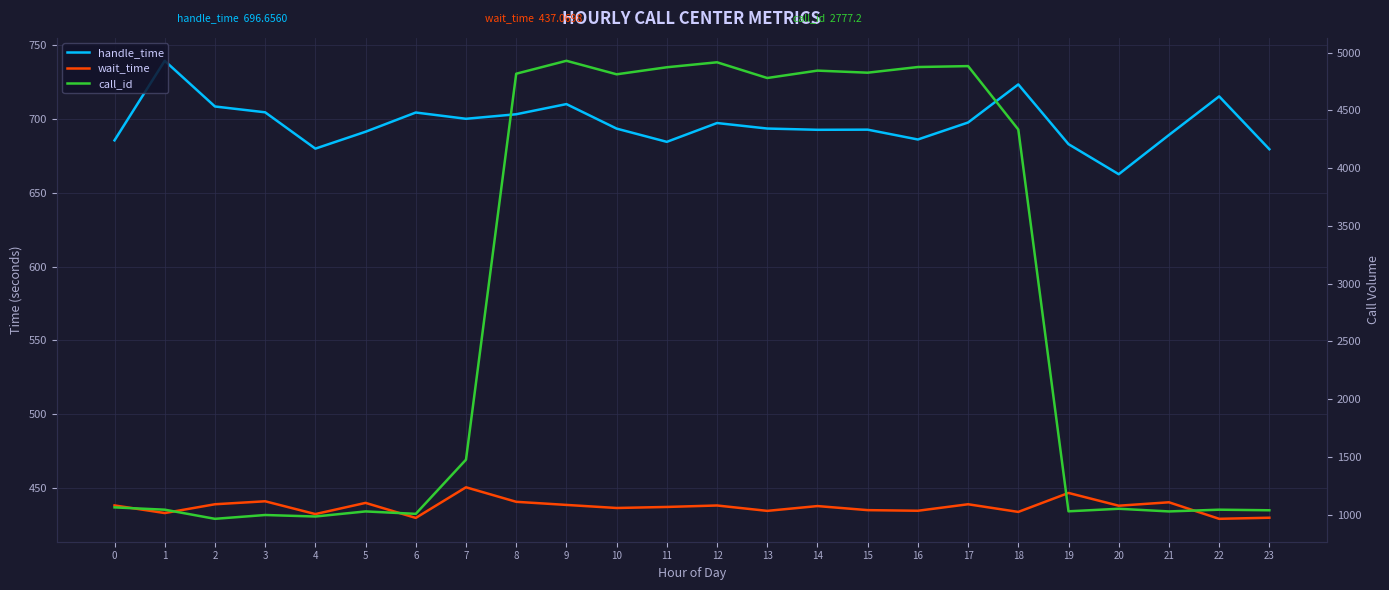

At which category is the sum across all series the highest?

9